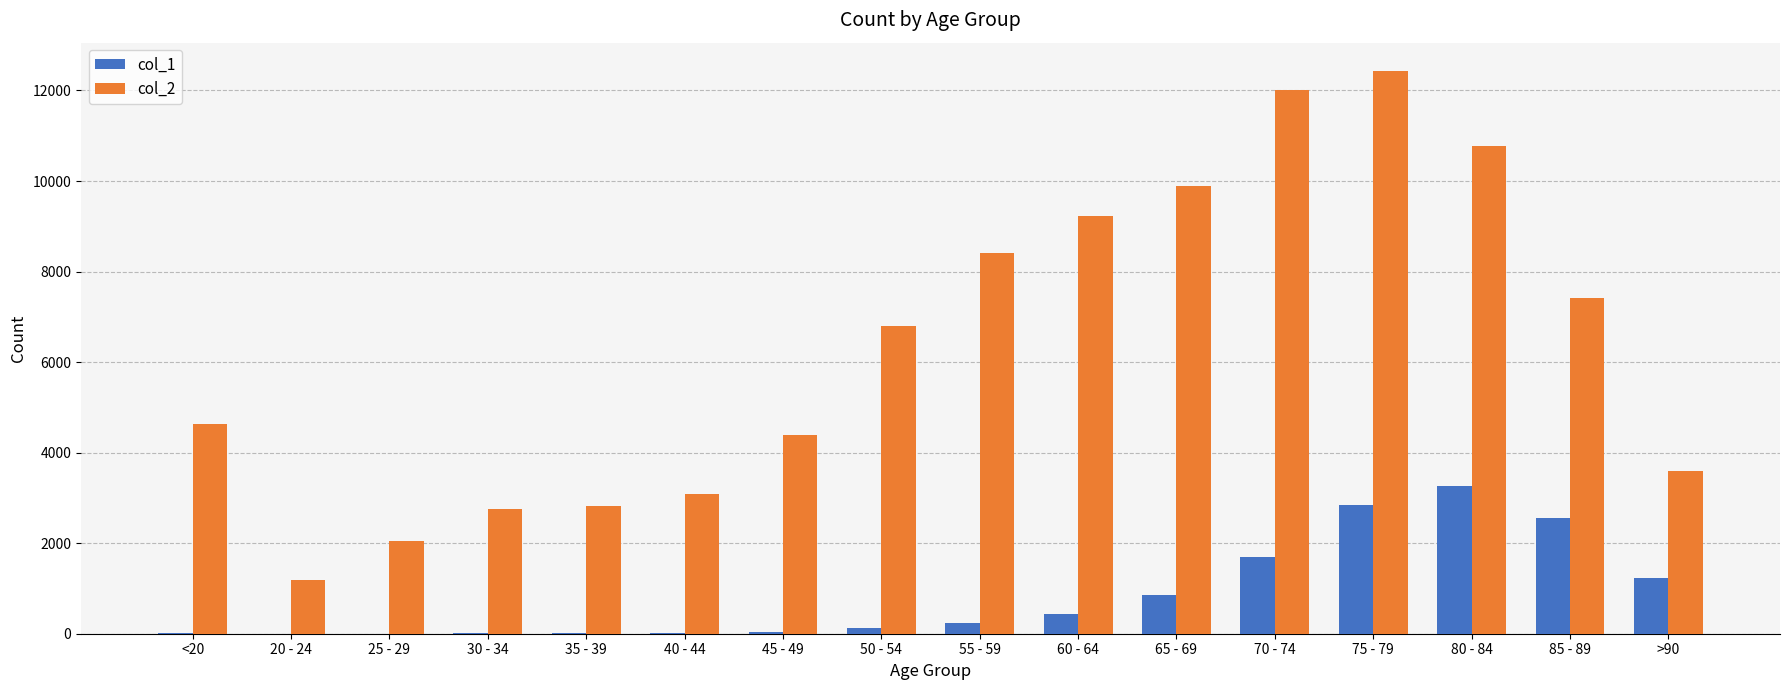

What are all the series names shown in the legend?

col_1, col_2